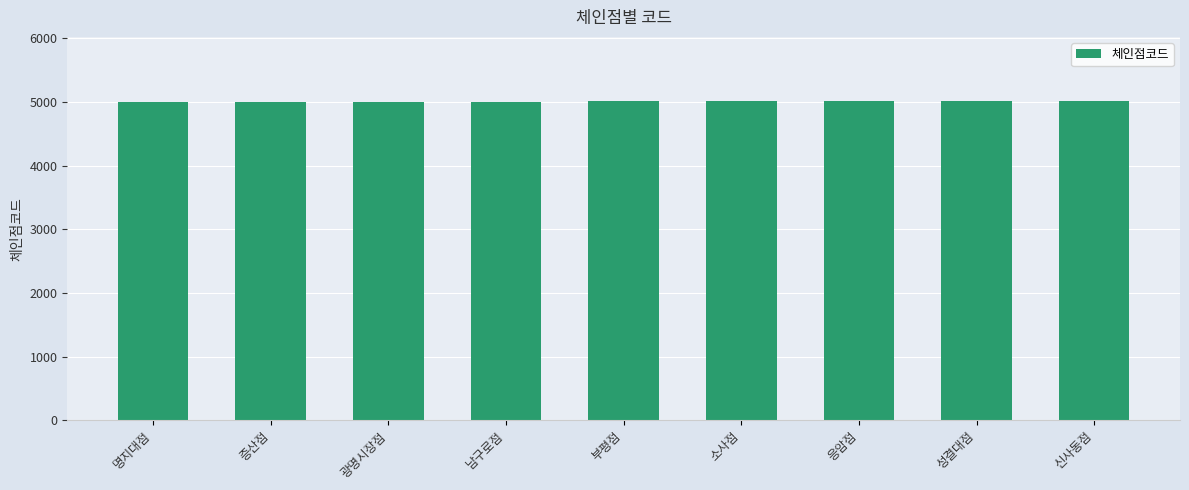

What is the minimum value shown in the chart?

5003